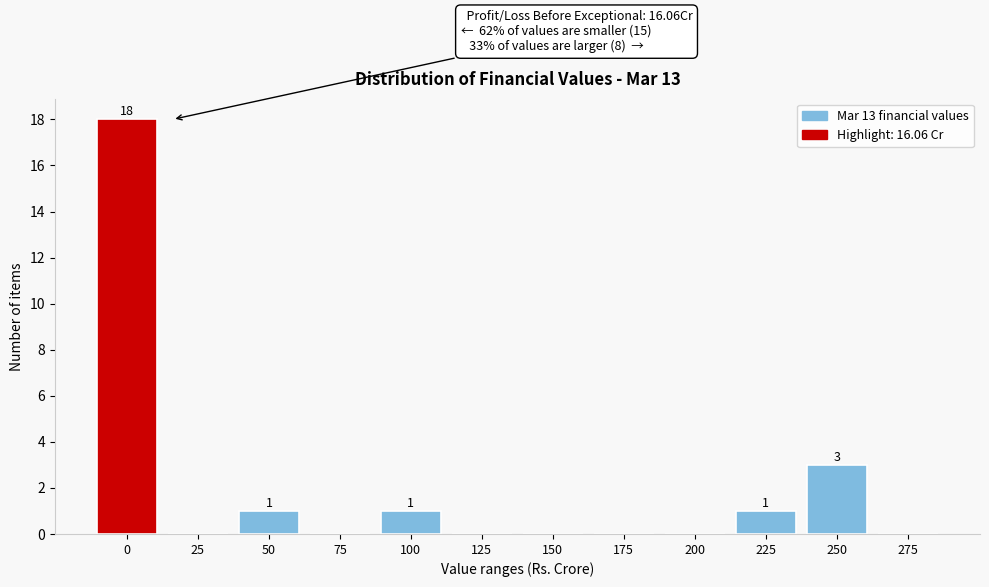

Reading left to right, extract all data points from this chart.

0=18	25=0	50=1	75=0	100=1	125=0	150=0	175=0	200=0	225=1	250=3	275=0